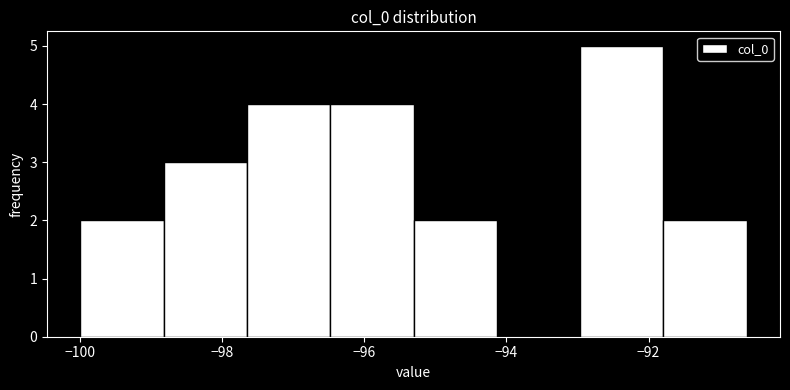

What is the height of the bar covering -98.8 to -97.6 on the x-axis? Neither the bar edges nor the heights are printed on the chart, so give them approximately, as read against the axes.

3